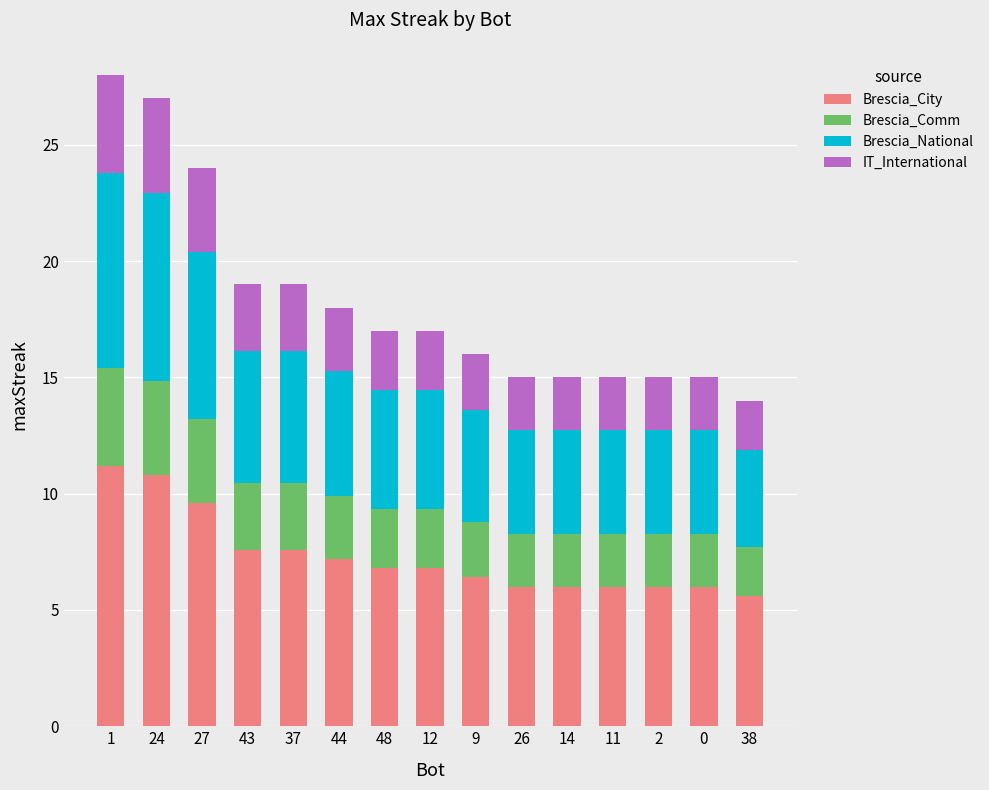

What is the lowest value of the Brescia_City series?

5.6